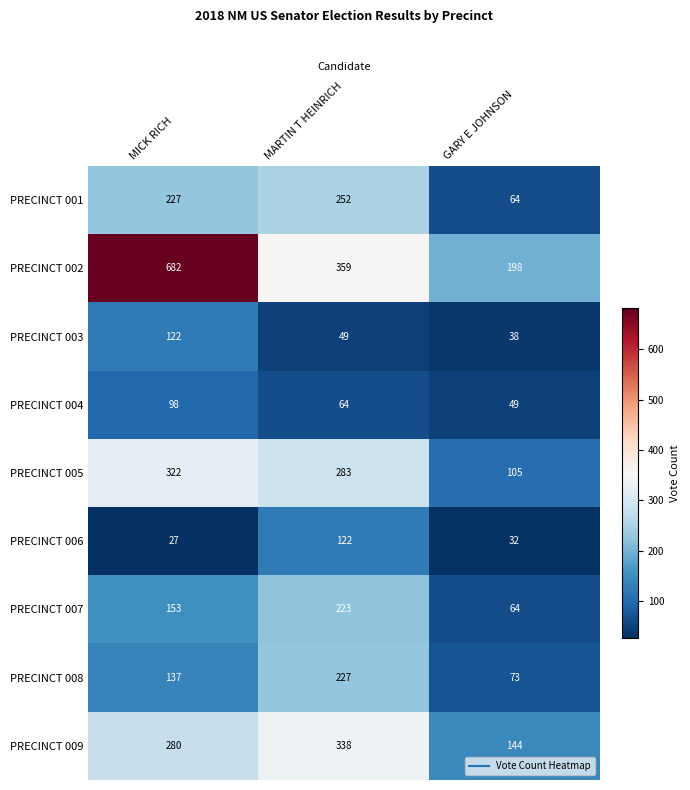

What is the difference between the PRECINCT 004 values at GARY E JOHNSON and MICK RICH?

49